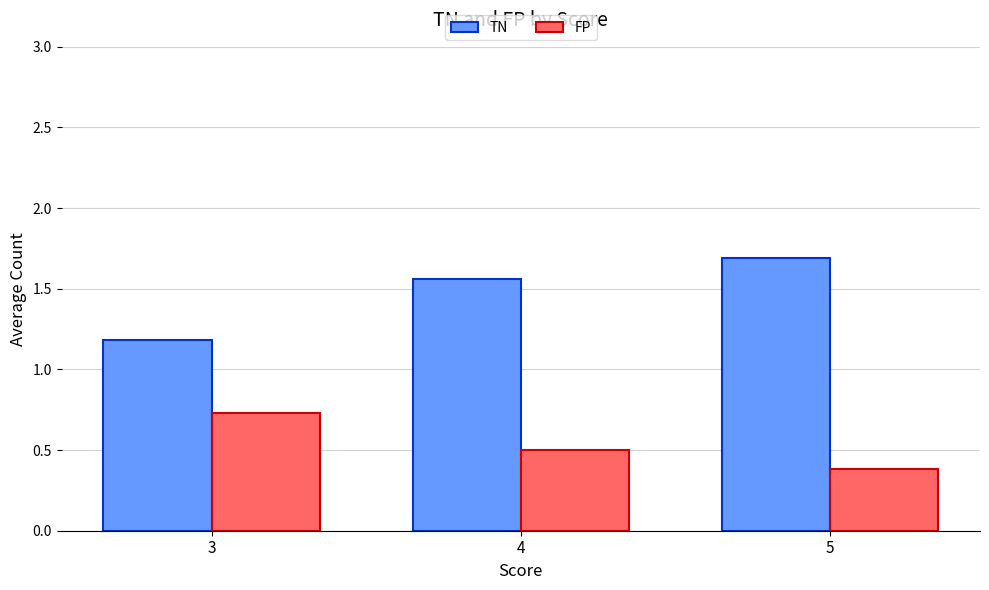

Which series has the largest total across all categories?

TN